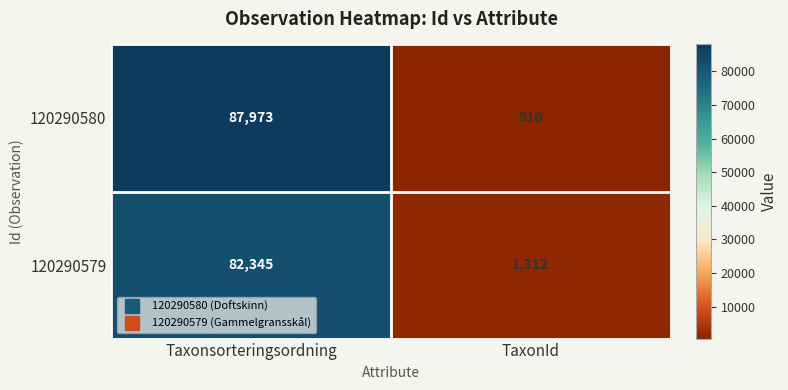

The value of 120290579 at Taxonsorteringsordning is 51769. True or false?

False